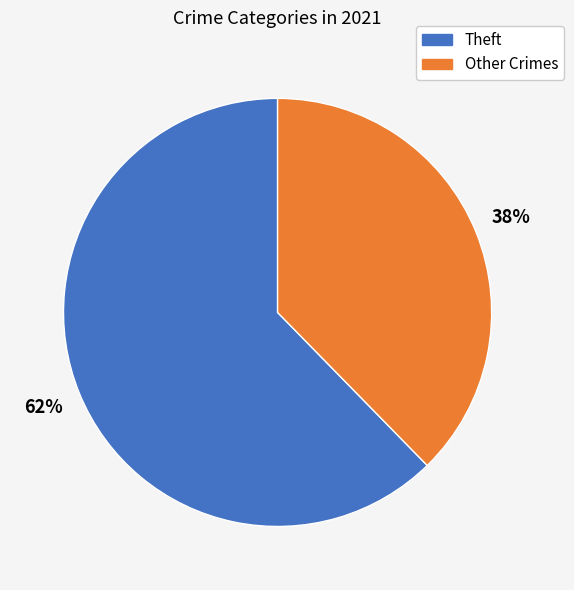

Is there any slice that represents more than half of the pie?

Yes